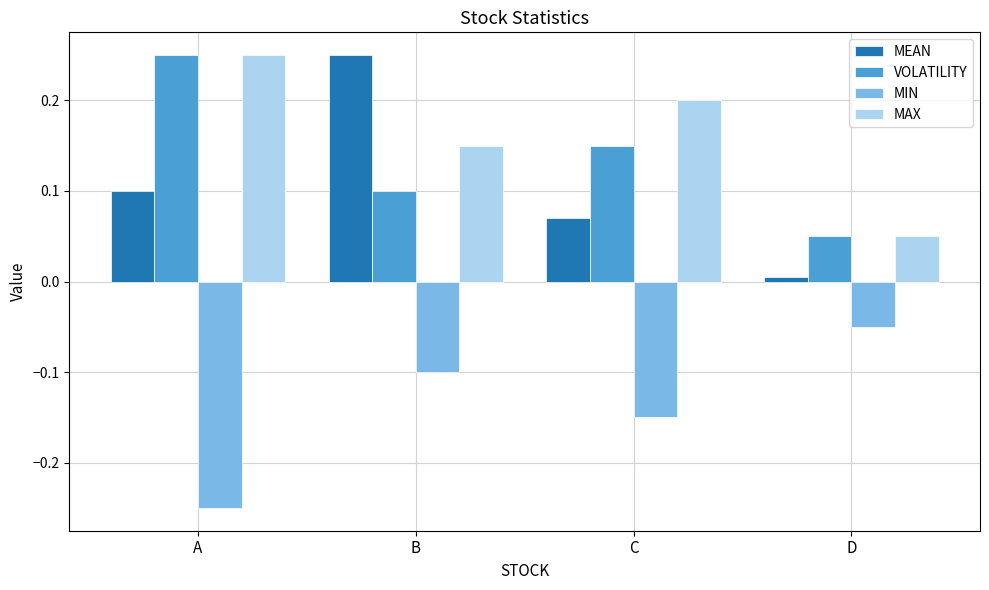

Is it true that MEAN equals 0.4 at B?

False